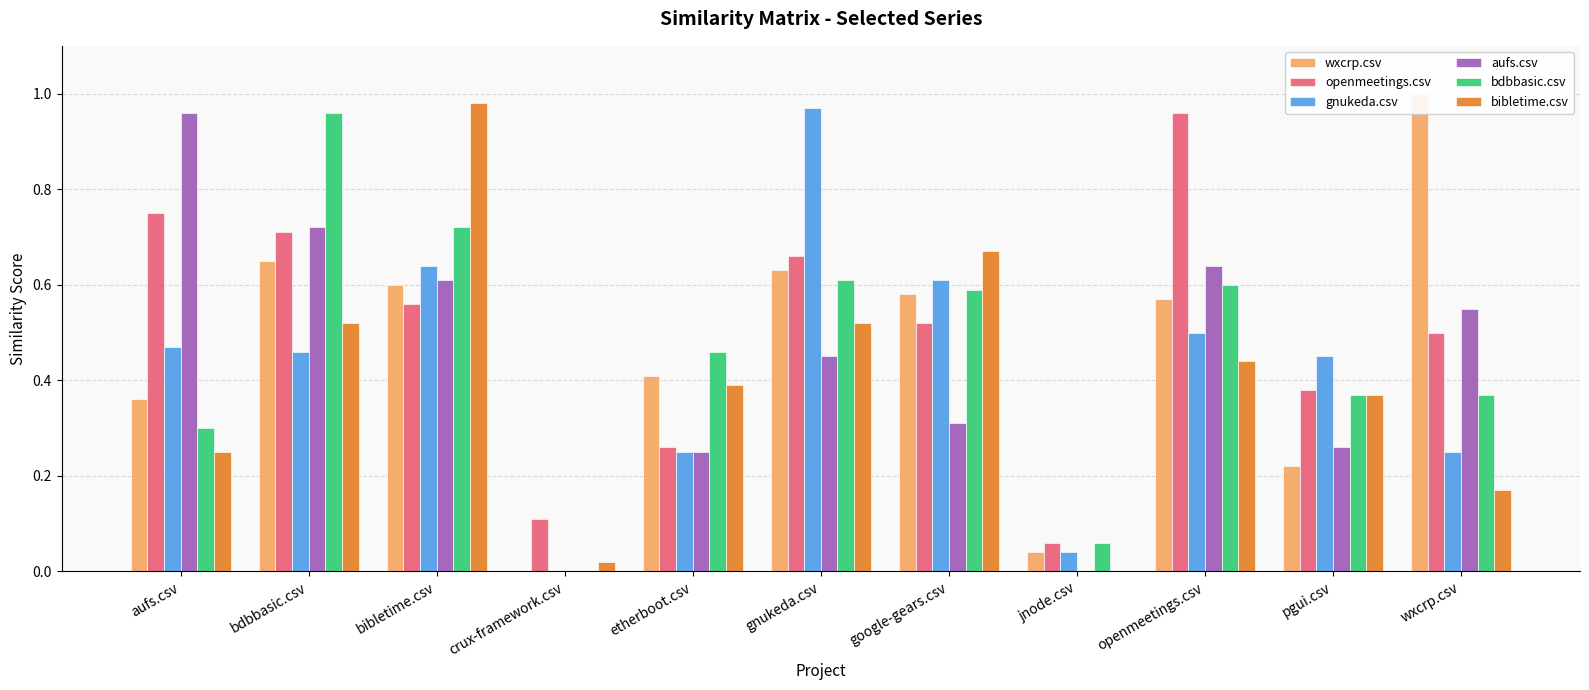

What is the difference between the maximum and minimum values in the bibletime.csv series?

1.0